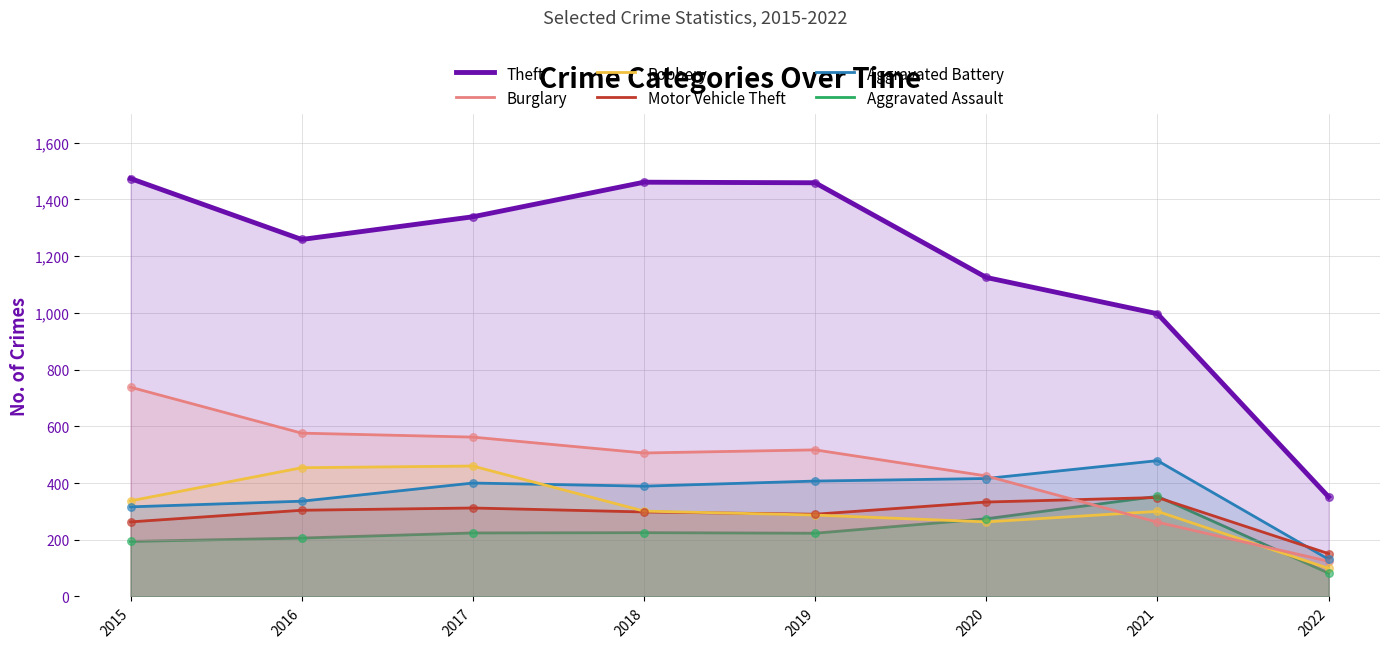

What is the total value across all series at 2015?

3322